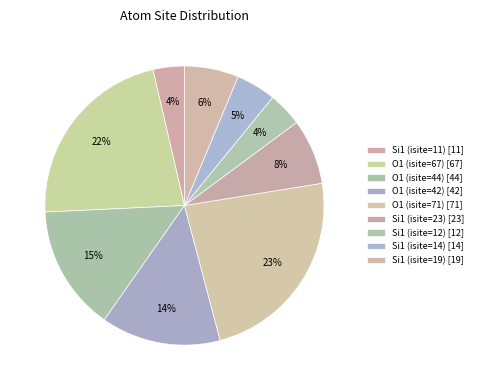

To the nearest percent, what is the combined percentage of Si1 (isite=19) and O1 (isite=67)?

28%